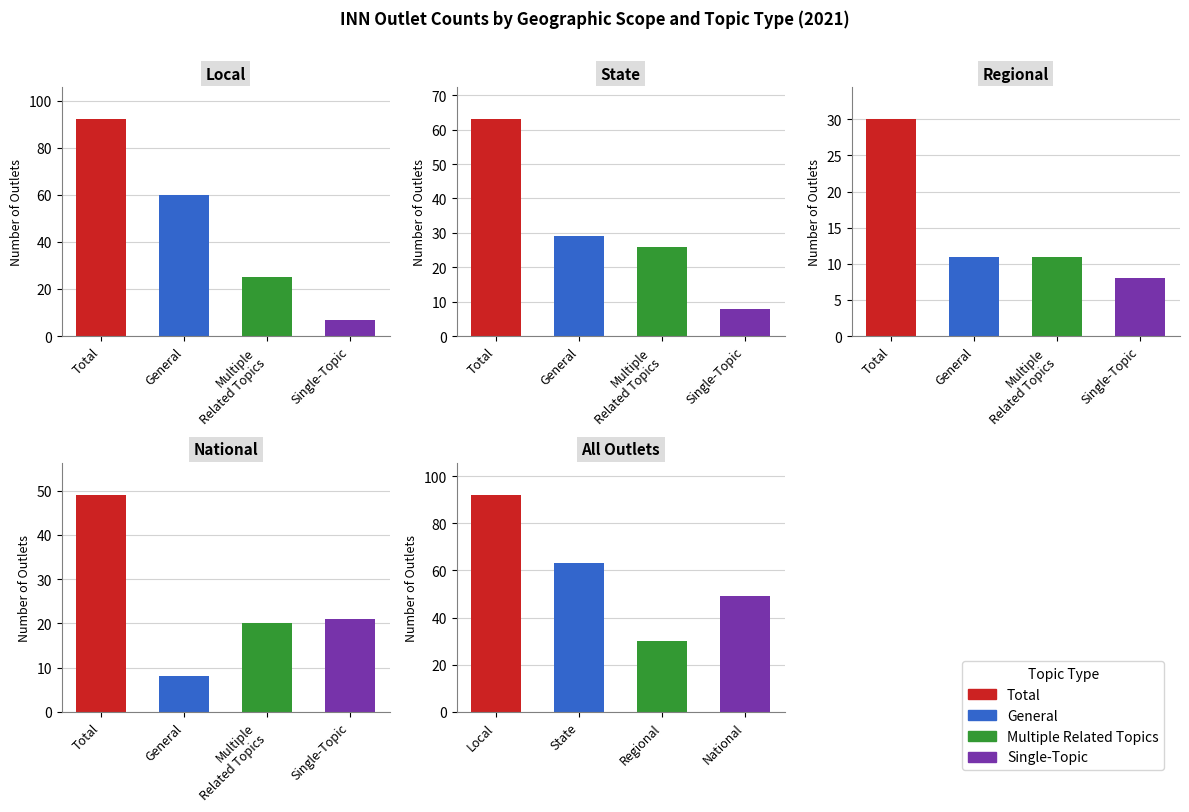

At which label is Local closest to 49?

General